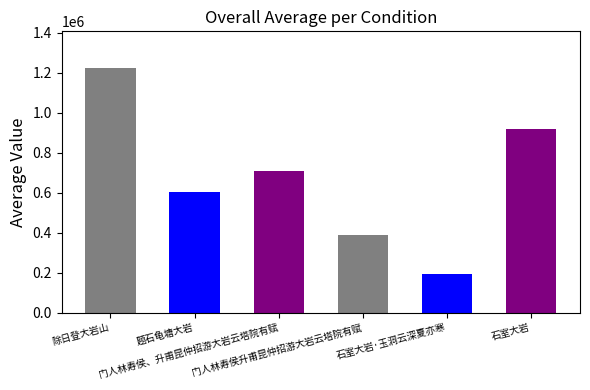

The chart shows a value of 601041 at 题石龟塘大岩. True or false?

True